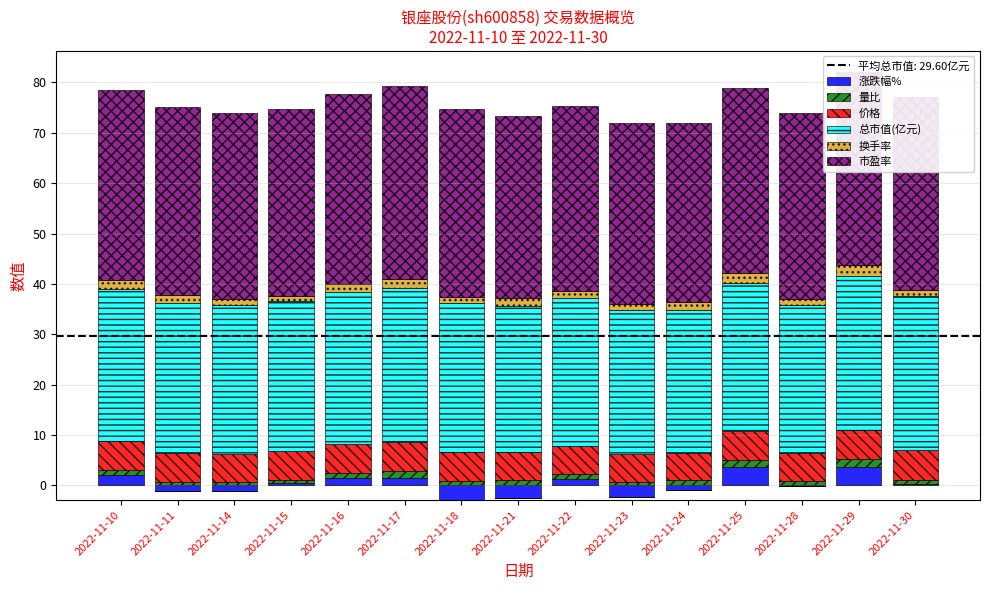

What is the maximum value for 价格?

5.9